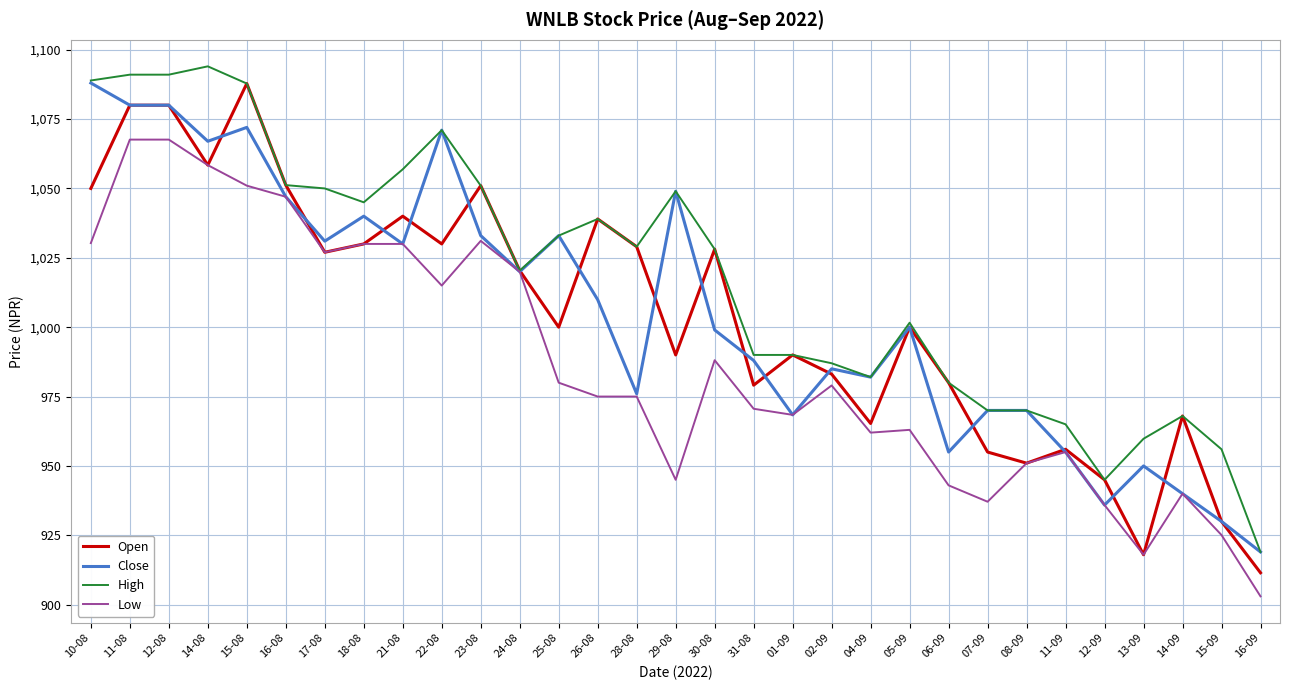

Which series has the largest total across all categories?

High